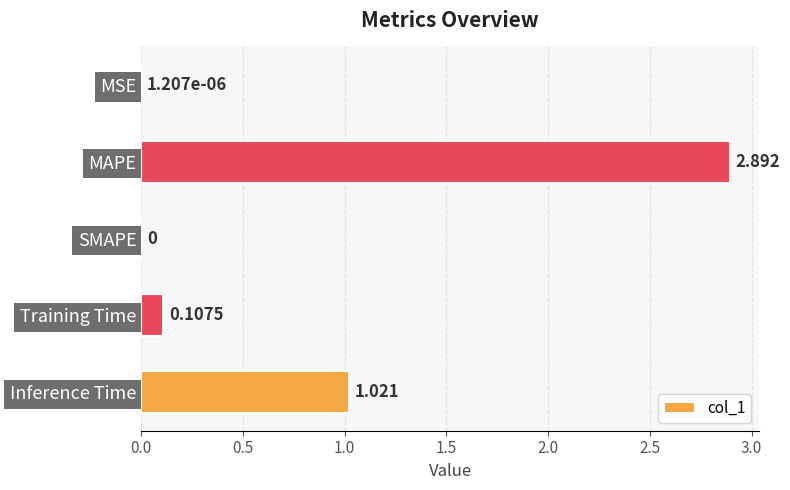

Where is the data nearest to the value 1?

Inference Time